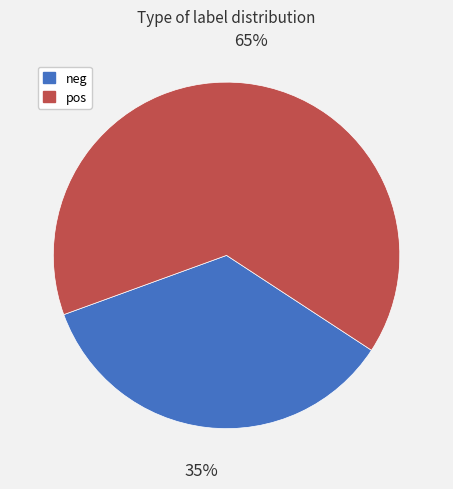

Is it true that pos is 65% of the pie?

True